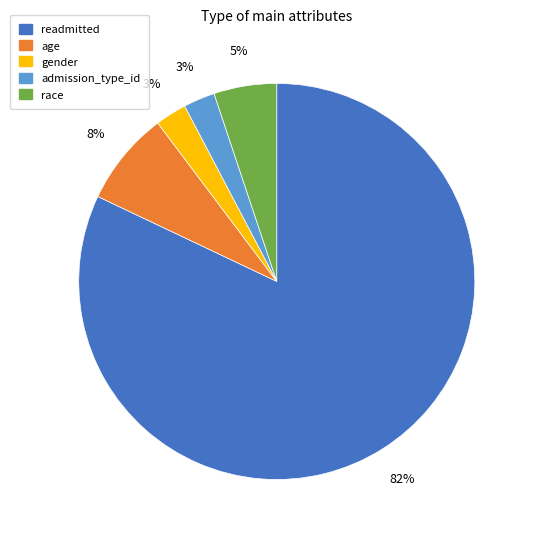

To the nearest percent, what is the combined percentage of gender and race?

8%